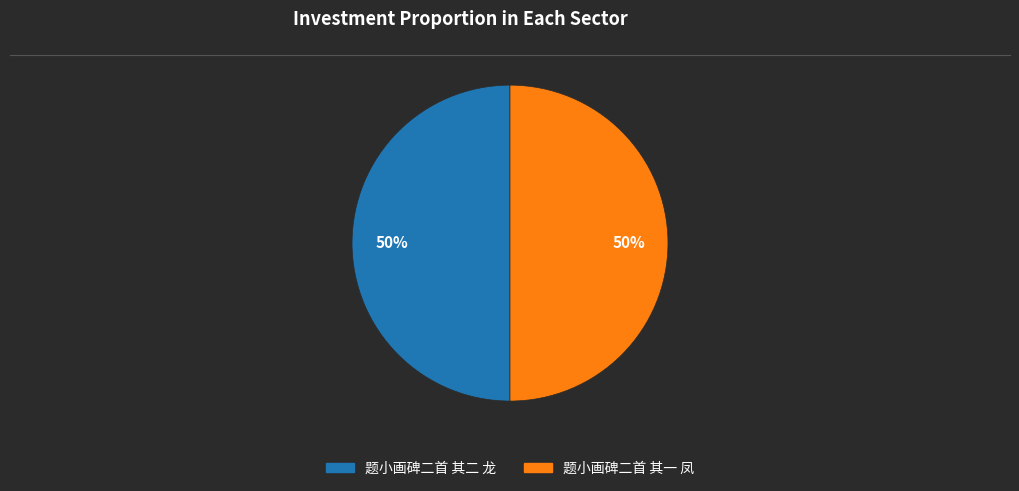

True or false: 题小画碑二首 其一 凤 accounts for 65% of the total.

False